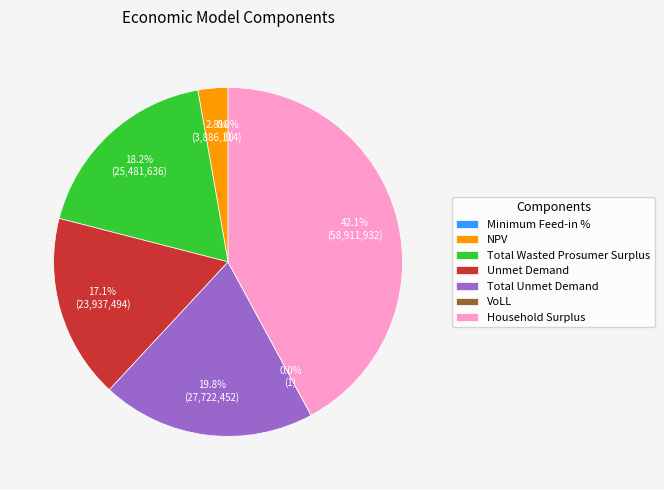

What is the change in value from VoLL to Household Surplus?

+58911931.5